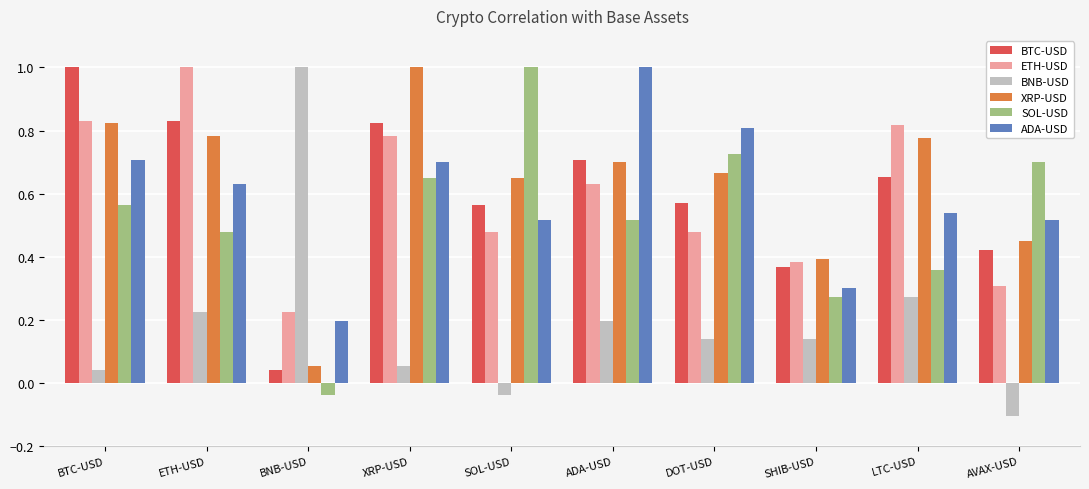

What is the sum of all SOL-USD values?

5.2